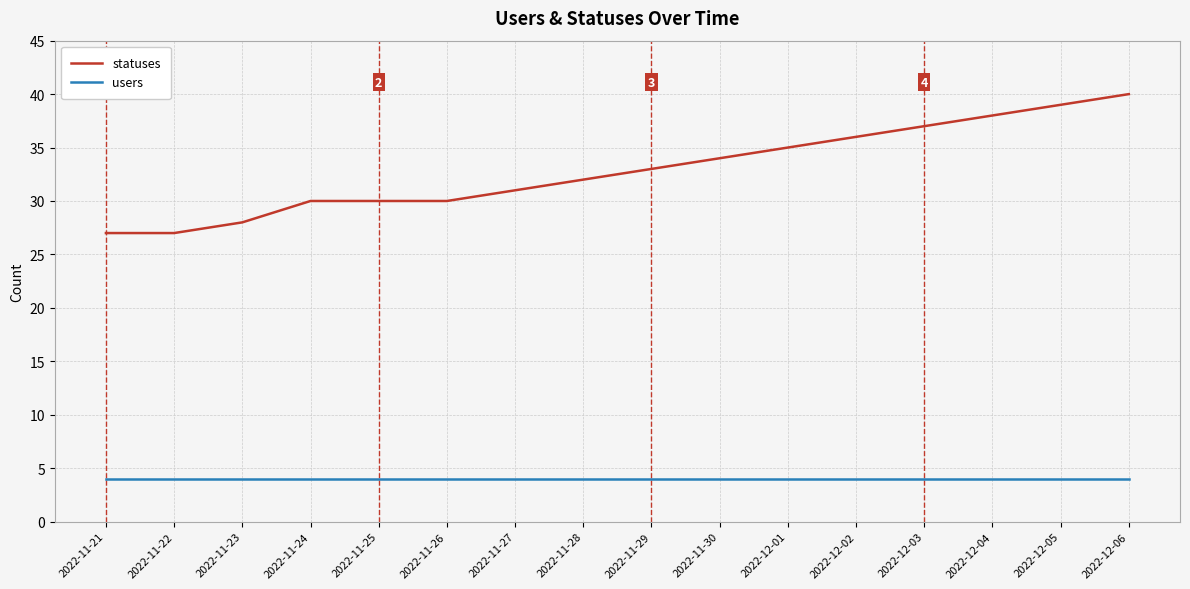

Does the chart have visible grid lines?

Yes